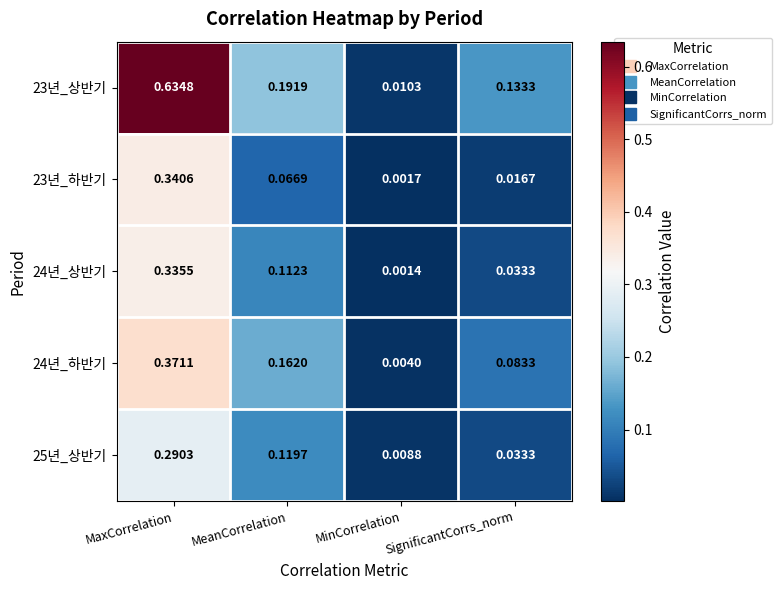

Where is 23년_하반기 nearest to the value 0?

MinCorrelation